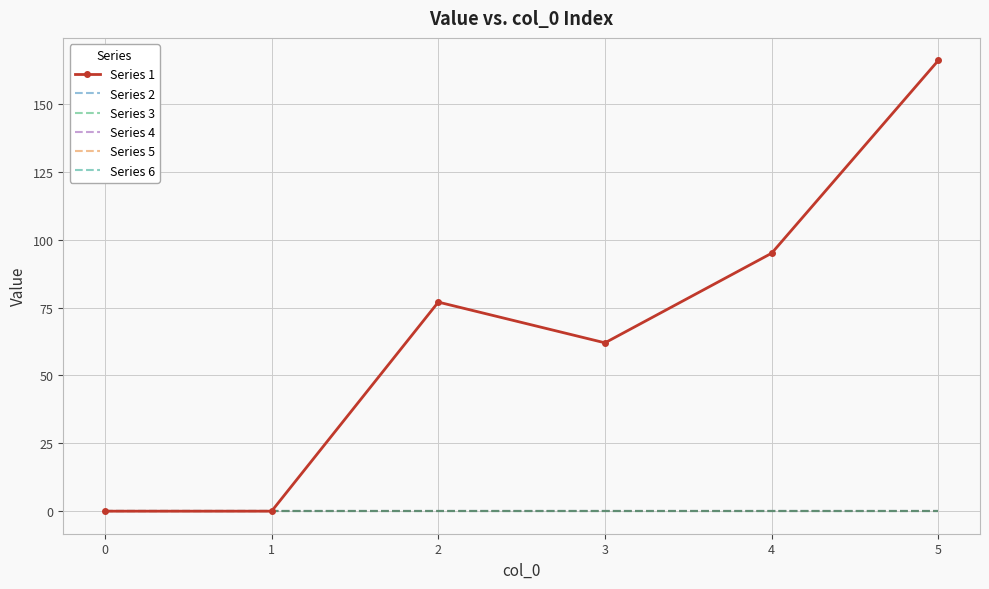

Where is the first local minimum for Series 1?

3